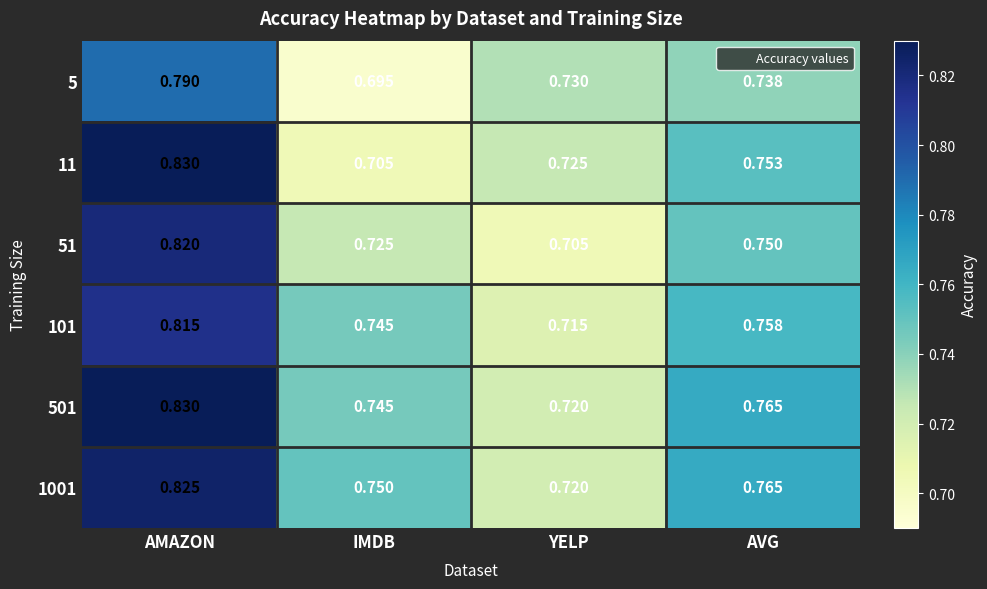

Count the number of categories in the chart.

4